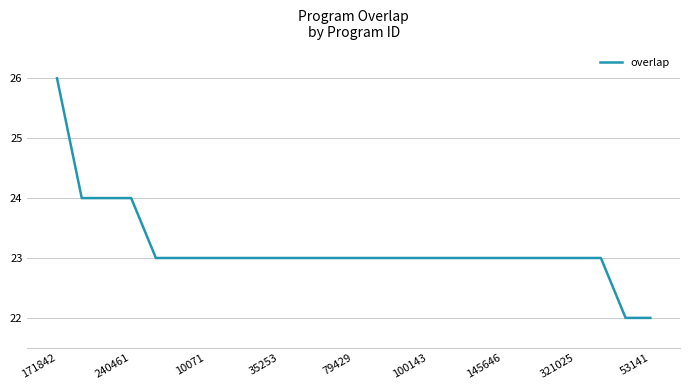

What is the greatest value displayed?

26